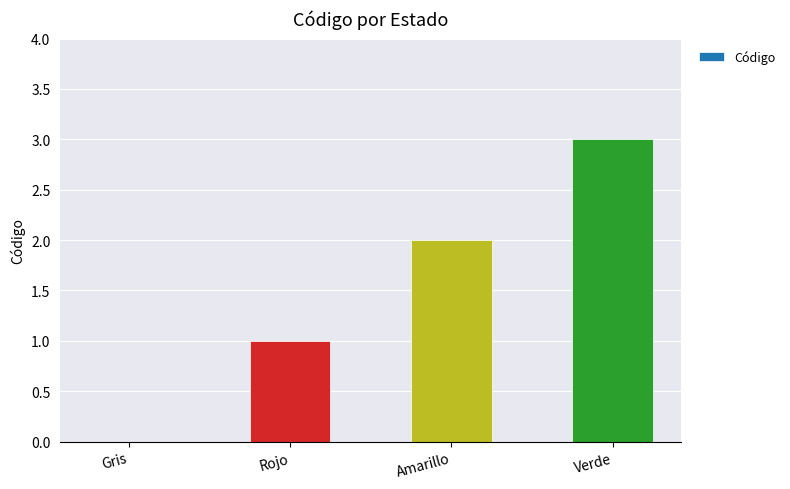

Is it true that the value at Gris is -2?

False